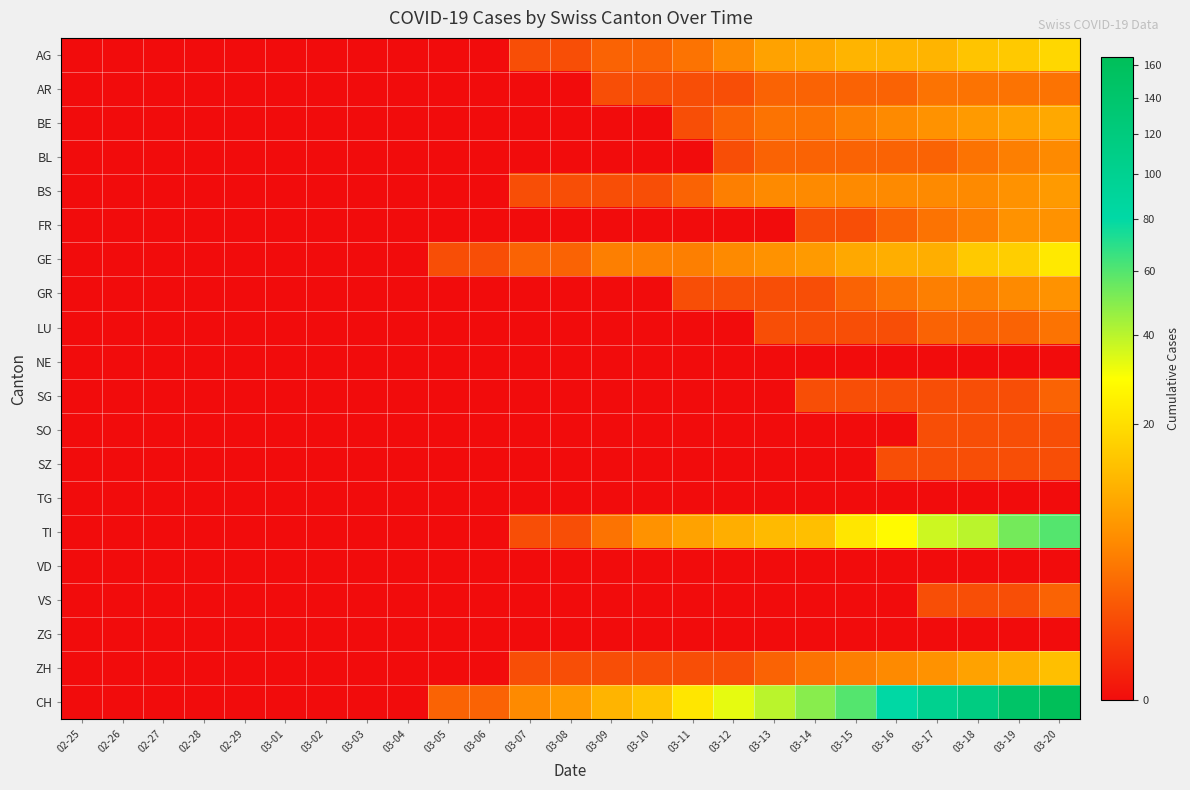

Between 03-01 and 03-14, which series saw the biggest shift?

CH